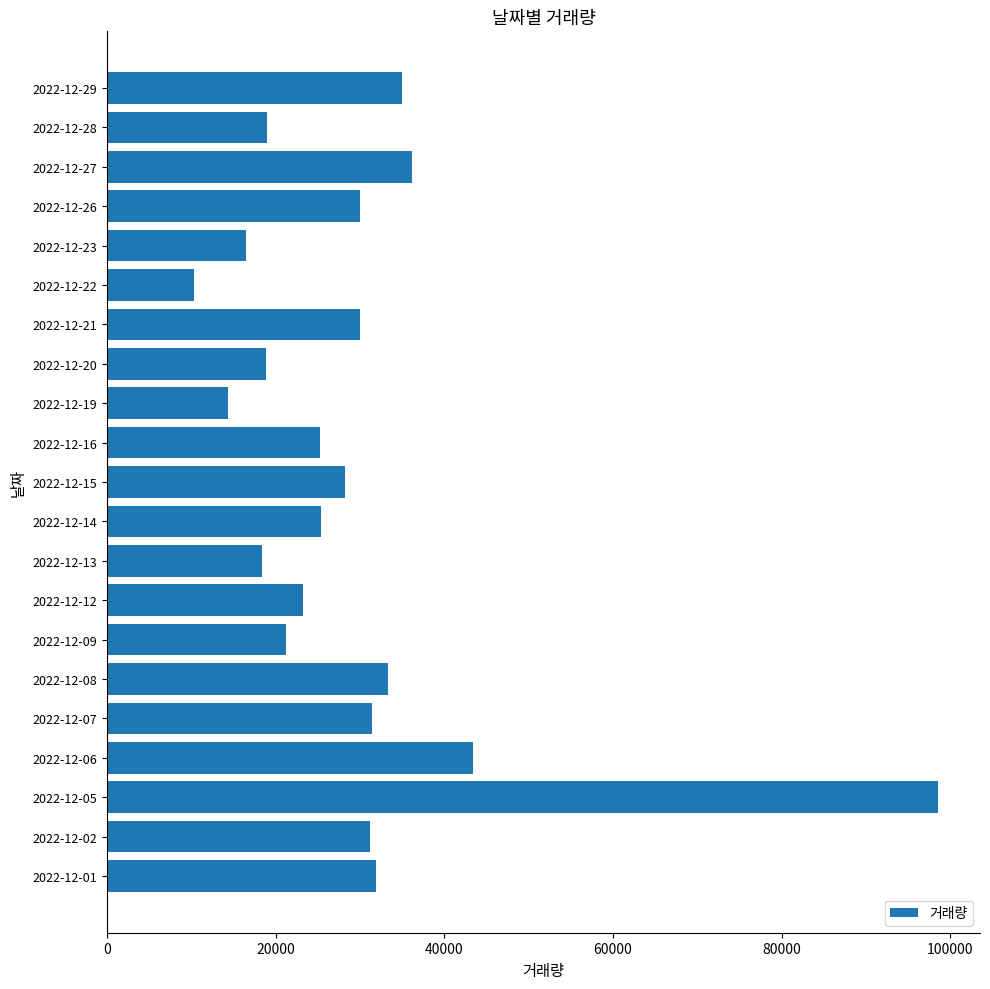

What is the approximate value at 2022-12-01, to the nearest 100?

31900